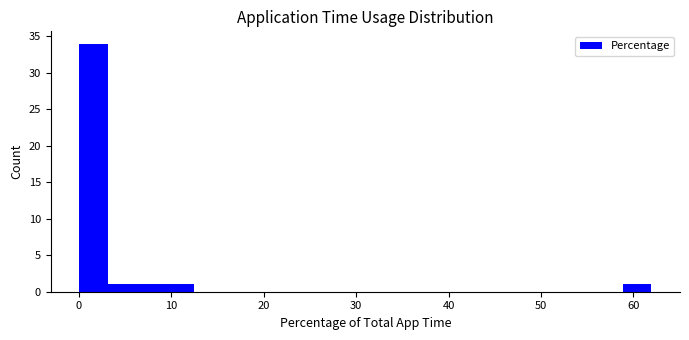

Read against the x-axis, roughly where is the centre of the tallest bar?

2